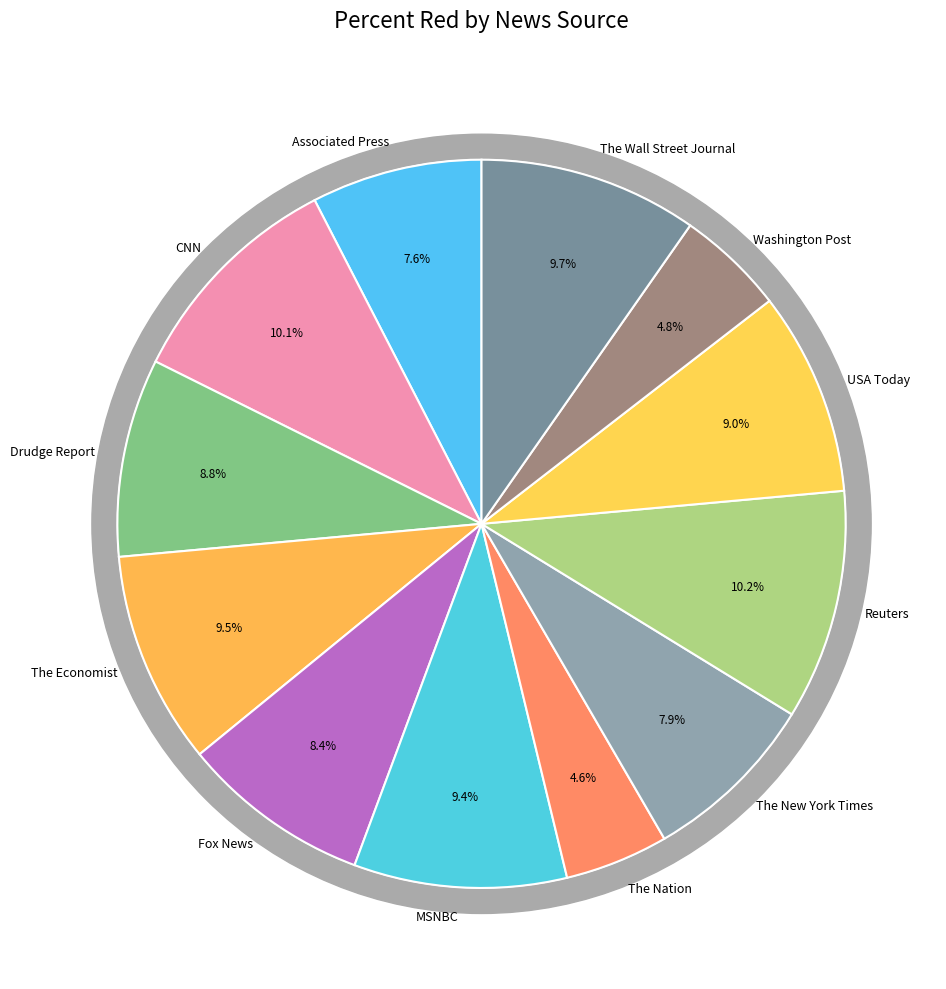

Count the number of slices in the pie.

12